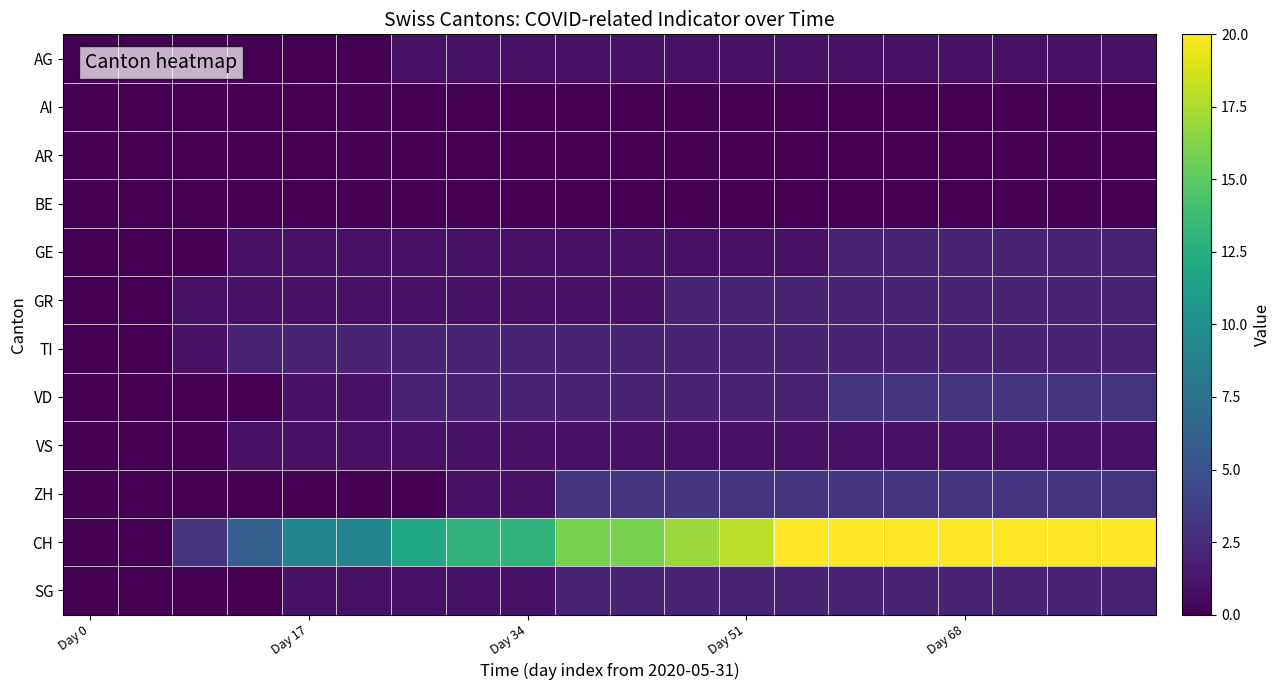

At how many categories does at least one series exceed 15?

11